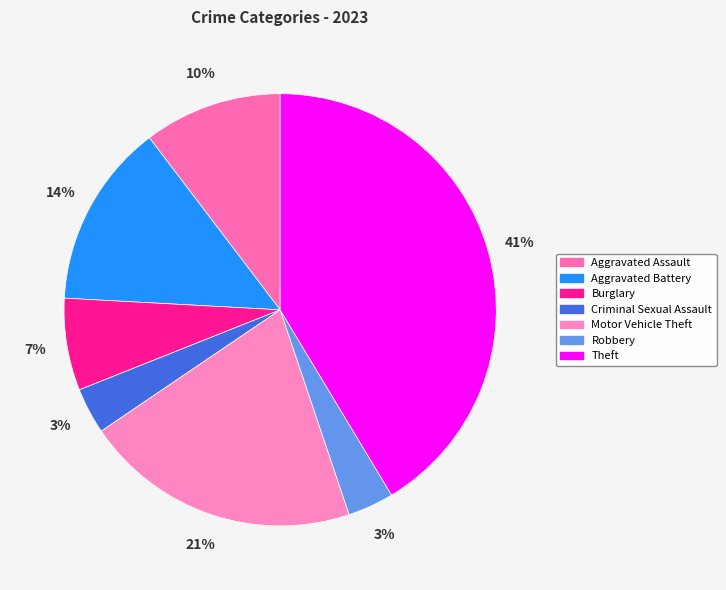

What is the smallest slice in the pie chart?

Criminal Sexual Assault